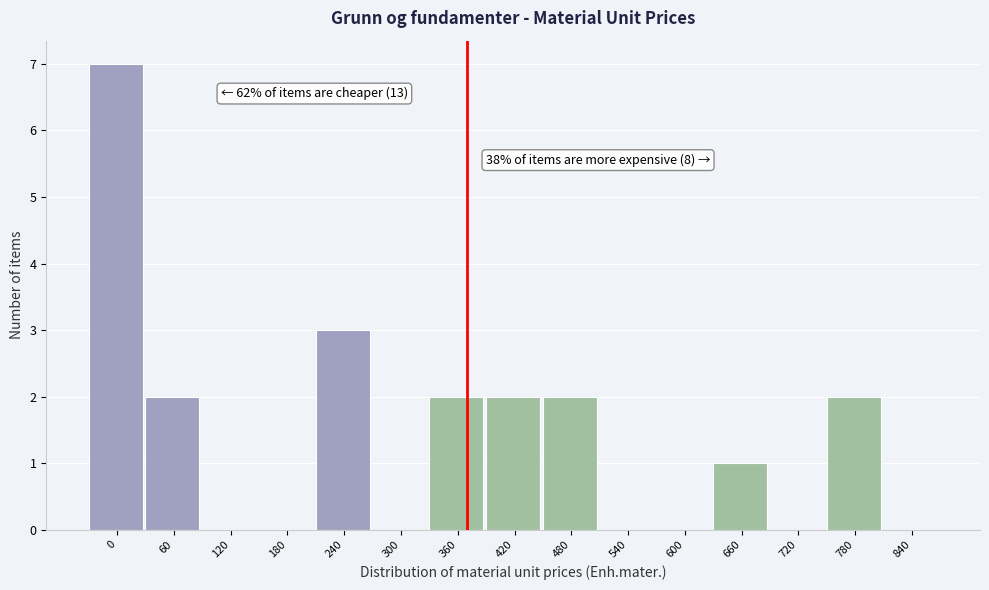

Reading right to left, list all the values displayed in this chart.

840=0	780=2	720=0	660=1	600=0	540=0	480=2	420=2	360=2	300=0	240=3	180=0	120=0	60=2	0=7